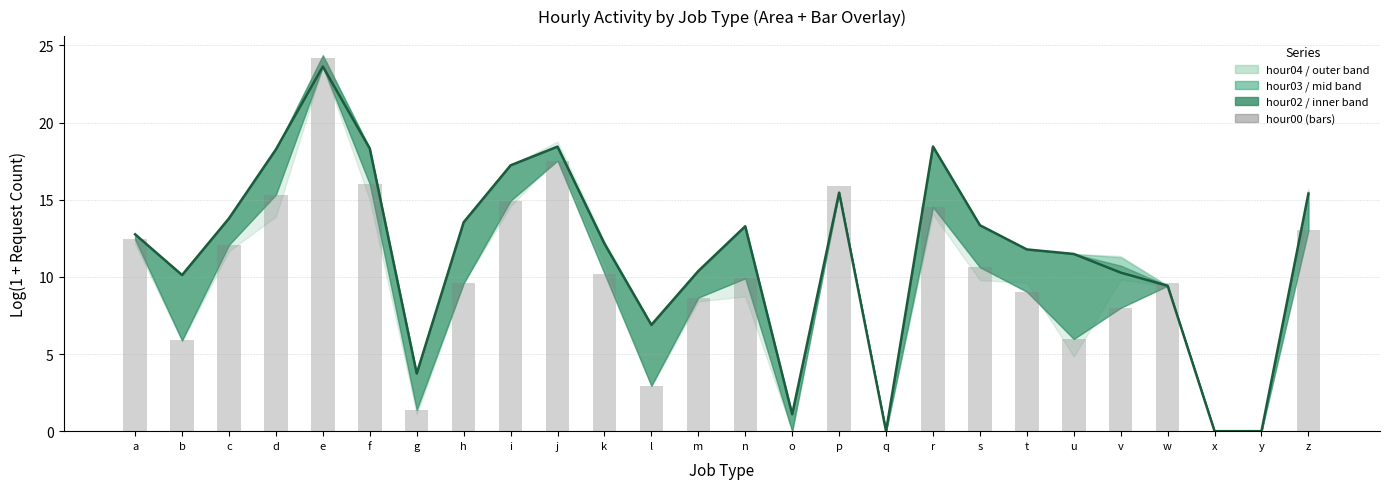

At which category is the sum across all series the highest?

e